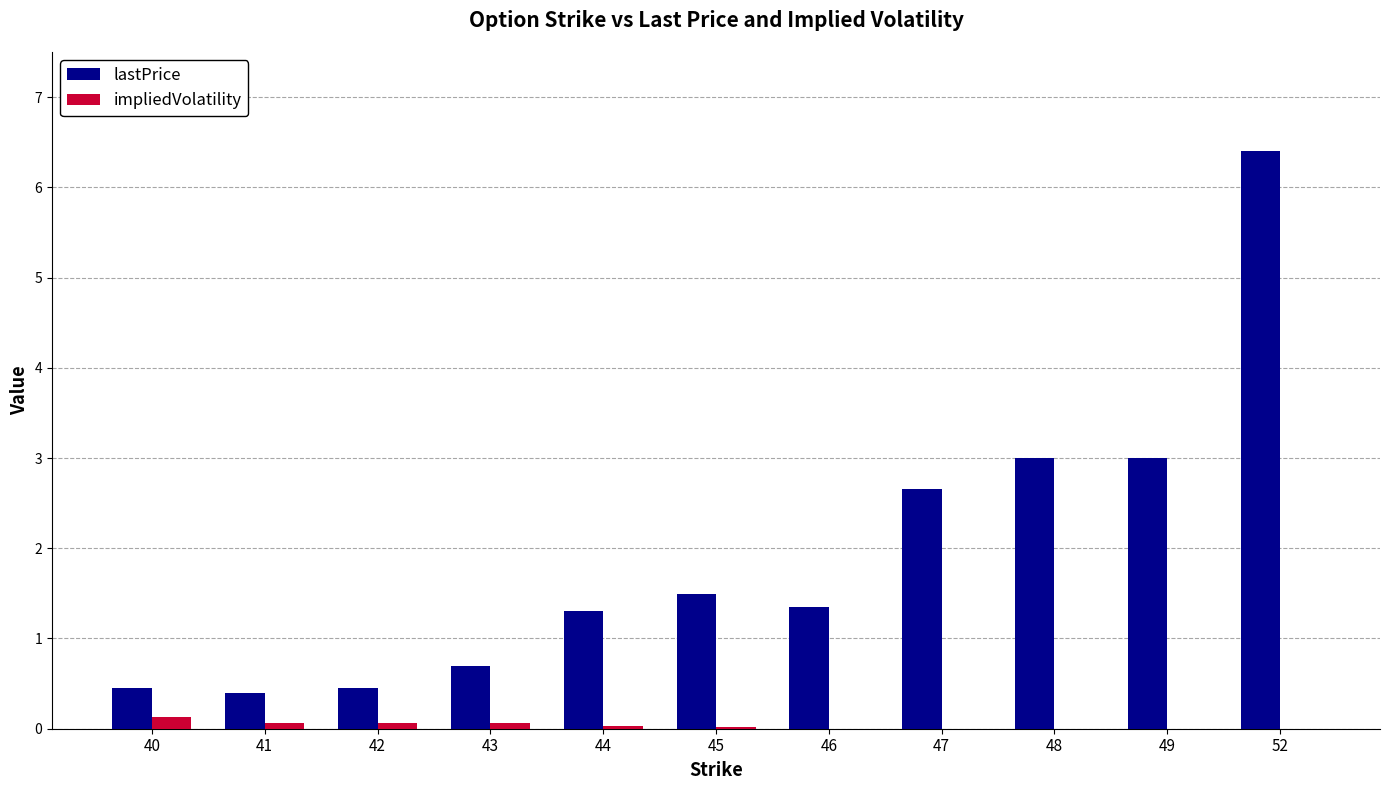

What is the greatest value displayed?

6.4